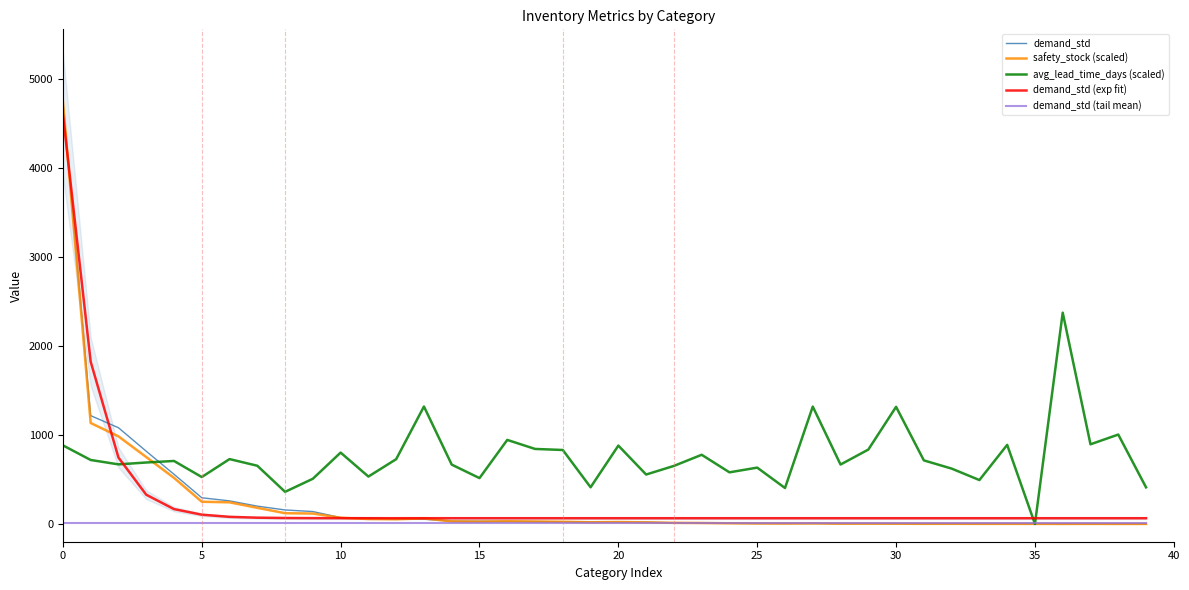

True or false: demand_std (exp fit) has a value of 64.2 at 34.

True